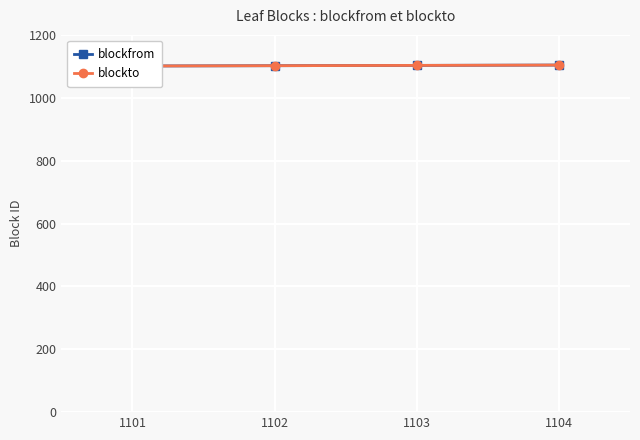

At how many categories does at least one series exceed 1102?

2